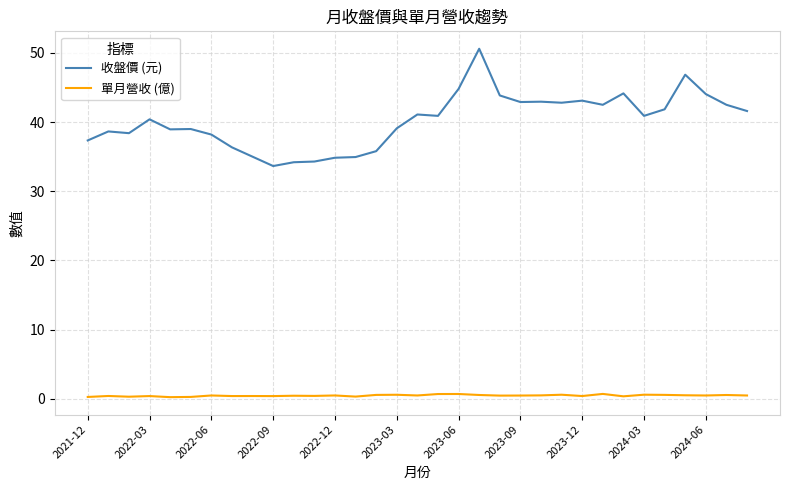

True or false: 單月營收 (億) and 收盤價 (元) intersect in this chart.

False